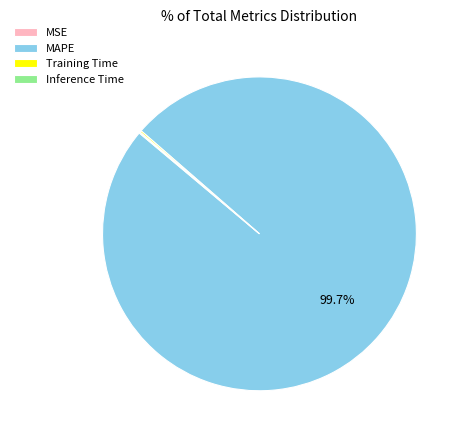

Is there any slice that represents more than half of the pie?

Yes